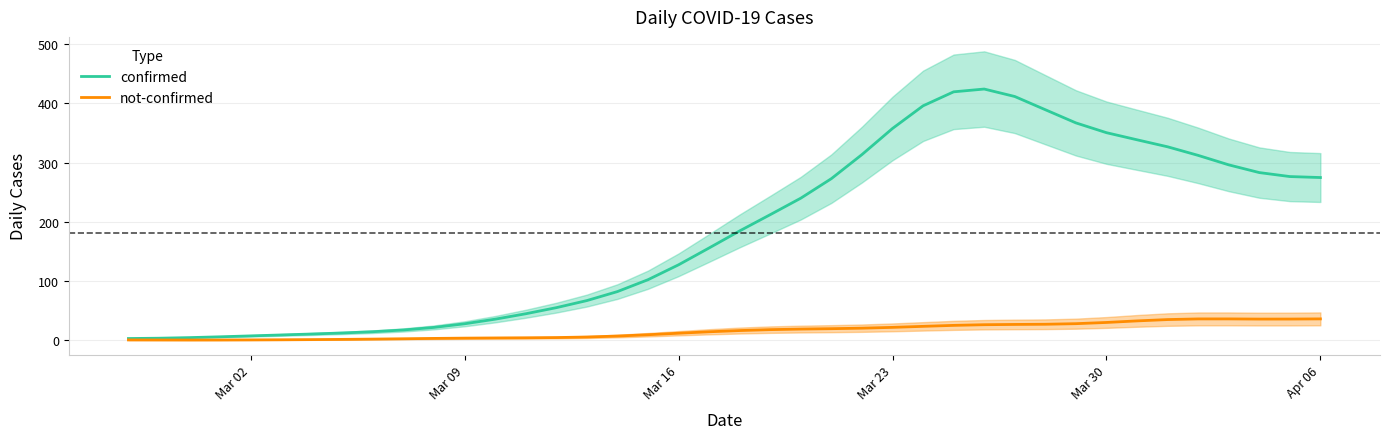

What is the approximate value of not-confirmed at Mar 30?

30.3